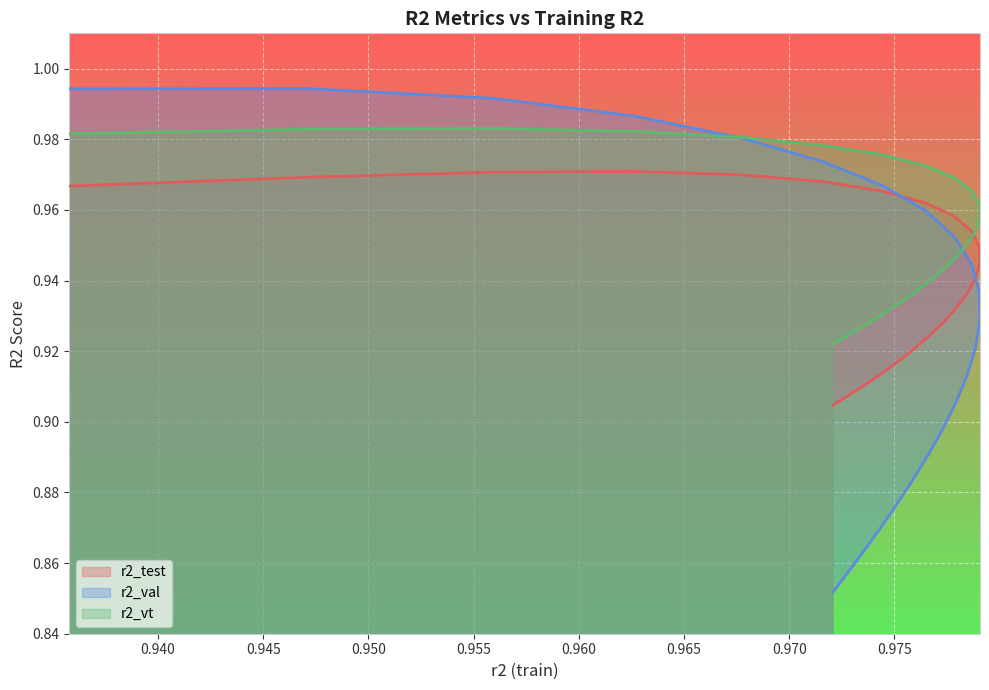

True or false: r2_vt and r2_test cross at least once.

False